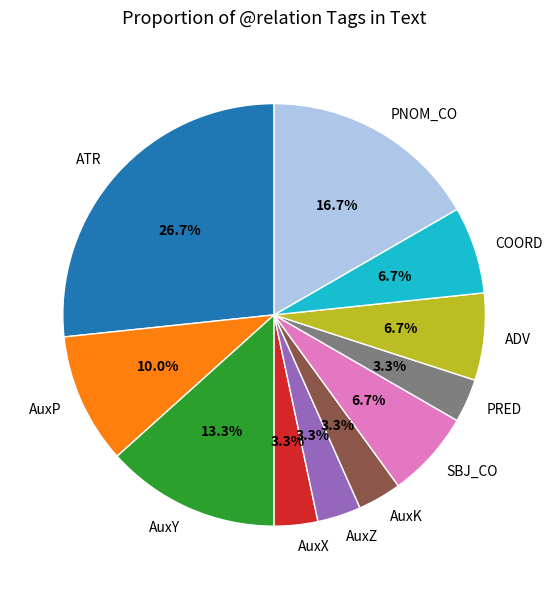

Is it true that AuxY is 19% of the pie?

False